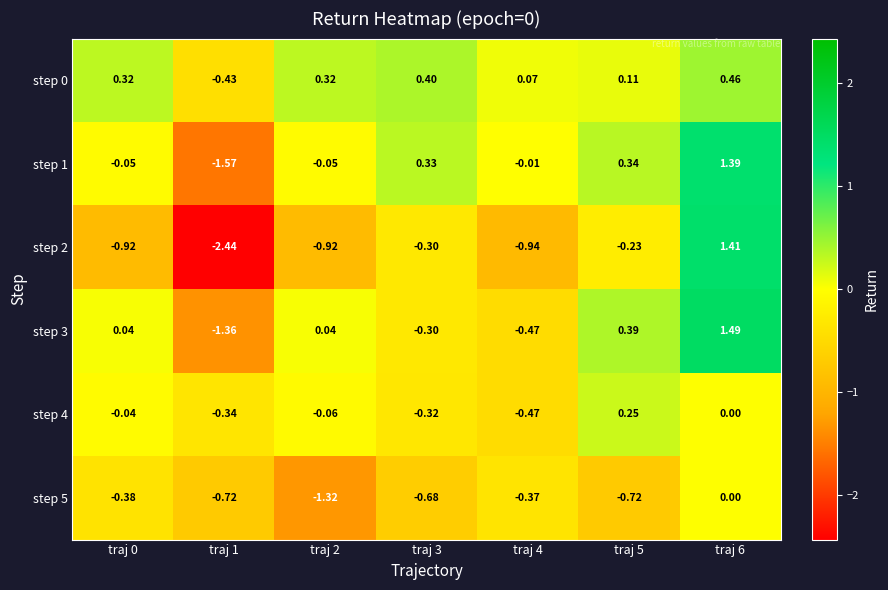

Which series has the largest total across all categories?

step 0